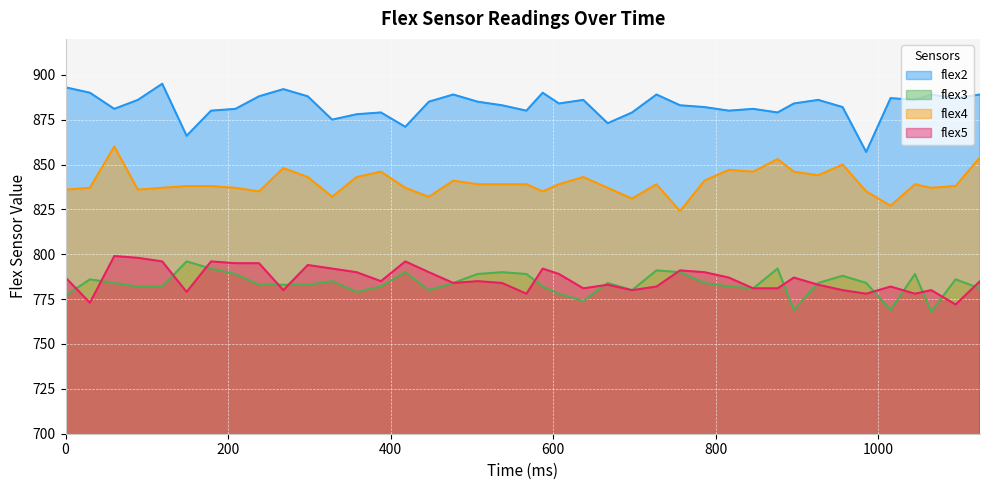

How many data points in flex2 are above 884?

19